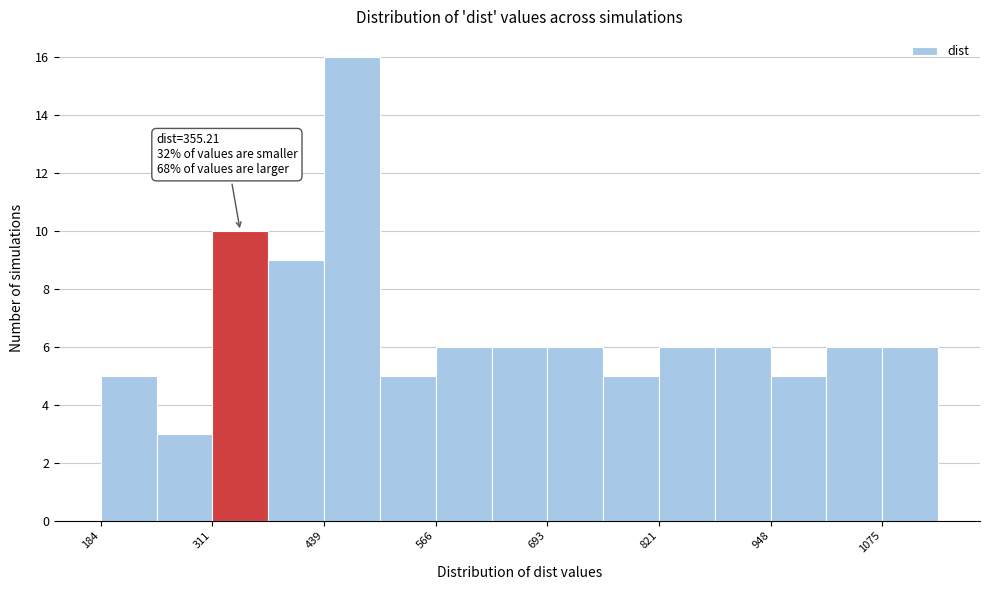

Around what value on the x-axis is the tallest bar? Give the approximate position of its centre, as read against the axis.

480